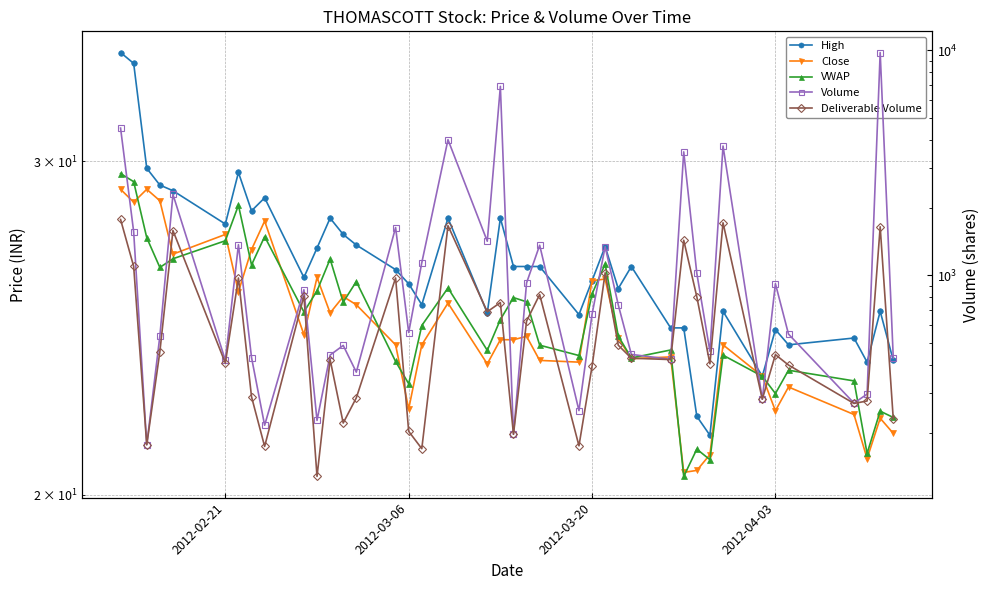

Is this an area chart (filled region under the line)?

No